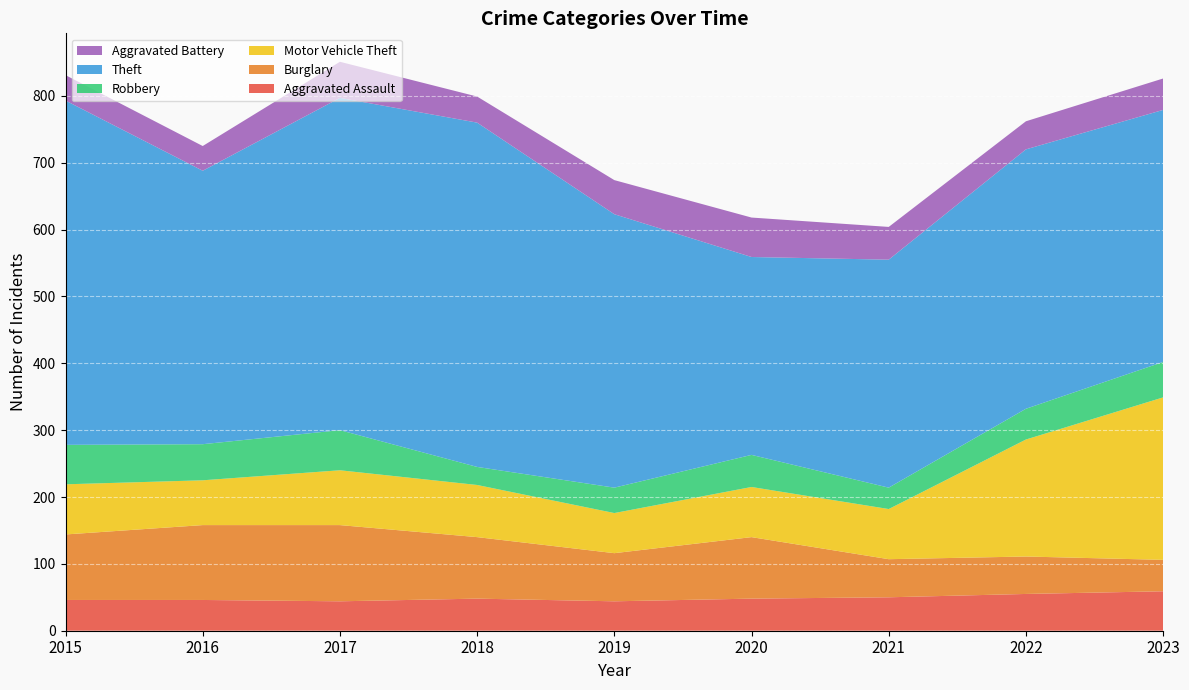

Reading left to right, list all the values displayed in this chart.

Aggravated Assault: 2015=46	2016=46	2017=44	2018=48	2019=44	2020=48	2021=50	2022=55	2023=59
Burglary: 2015=98	2016=112	2017=114	2018=92	2019=72	2020=92	2021=57	2022=56	2023=47
Motor Vehicle Theft: 2015=75	2016=67	2017=82	2018=78	2019=60	2020=75	2021=75	2022=175	2023=243
Robbery: 2015=59	2016=54	2017=60	2018=27	2019=38	2020=48	2021=32	2022=46	2023=53
Theft: 2015=515	2016=409	2017=497	2018=515	2019=409	2020=296	2021=341	2022=388	2023=377
Aggravated Battery: 2015=38	2016=37	2017=54	2018=39	2019=51	2020=59	2021=49	2022=42	2023=47